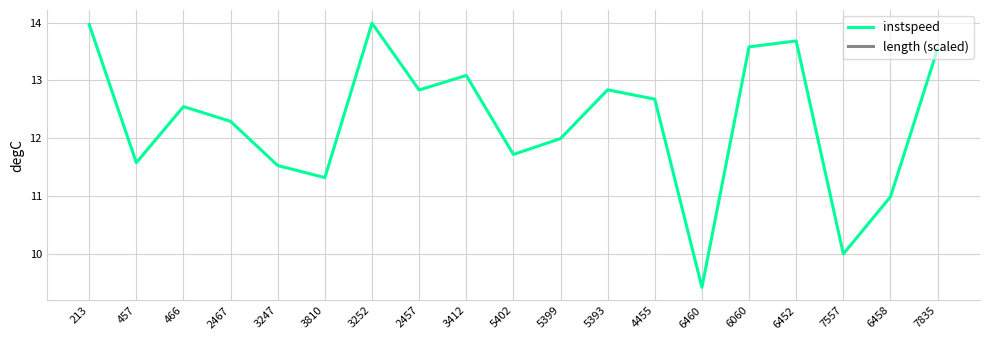

Count the number of categories in the chart.

19